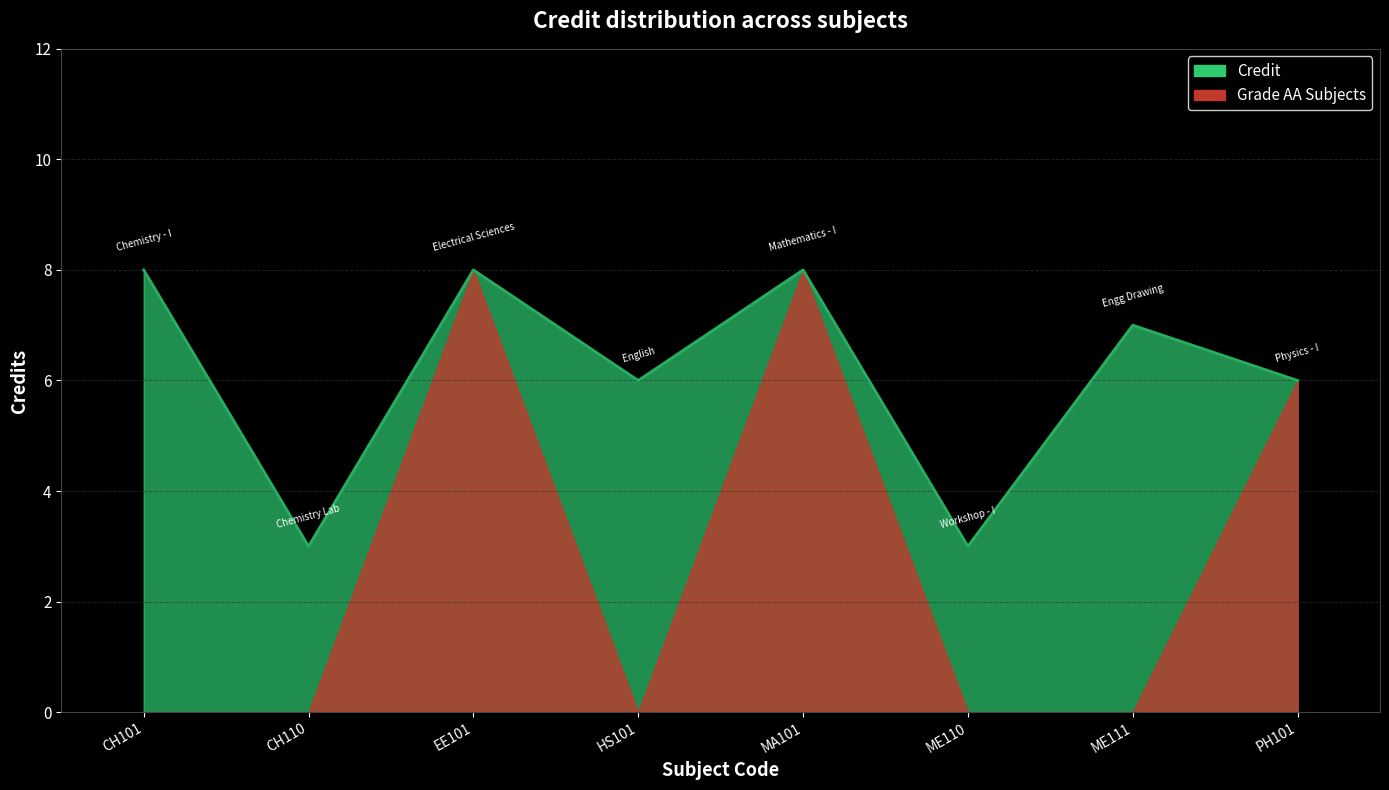

What is the difference between the maximum and minimum values?

5